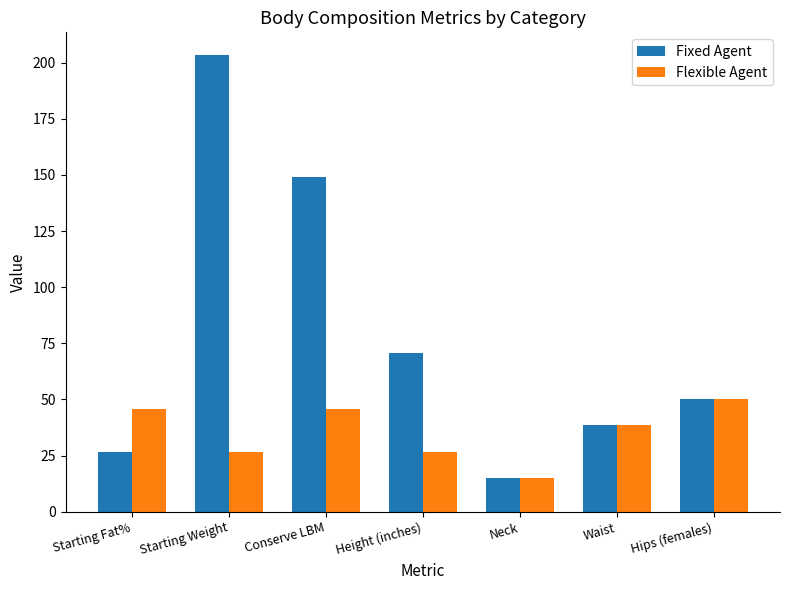

What value does the Flexible Agent series have at Starting Weight?

26.6